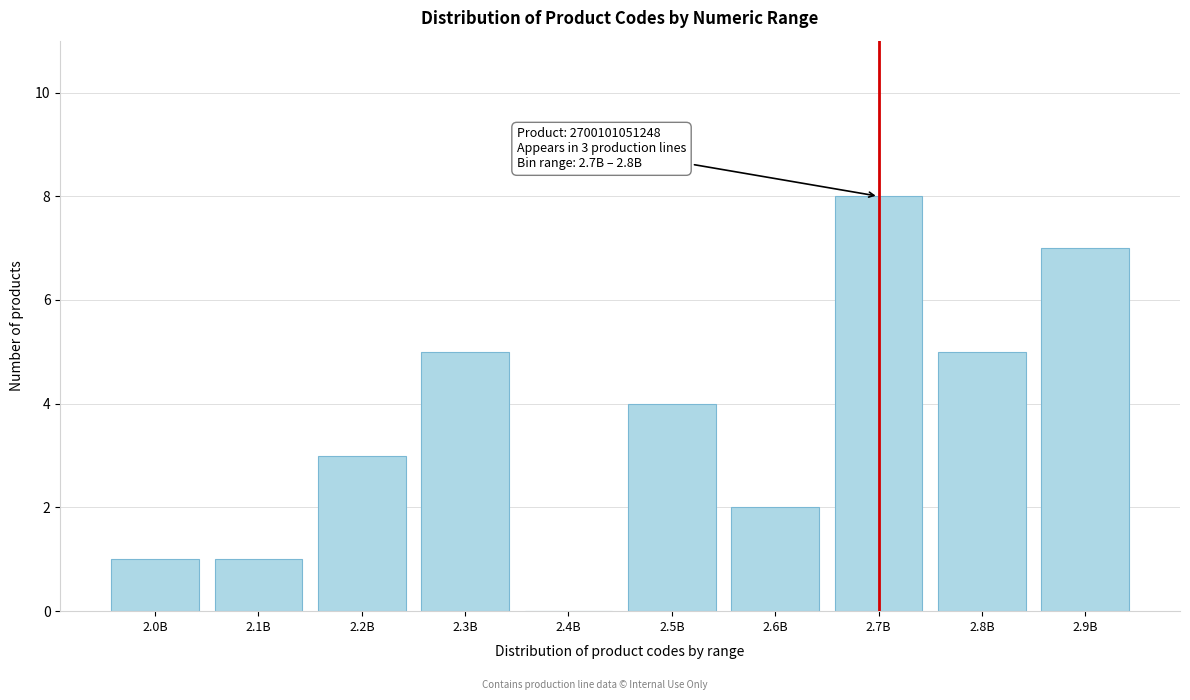

Reading left to right, transcribe all the data shown in this chart.

2.0B=1	2.1B=1	2.2B=3	2.3B=5	2.4B=0	2.5B=4	2.6B=2	2.7B=8	2.8B=5	2.9B=7